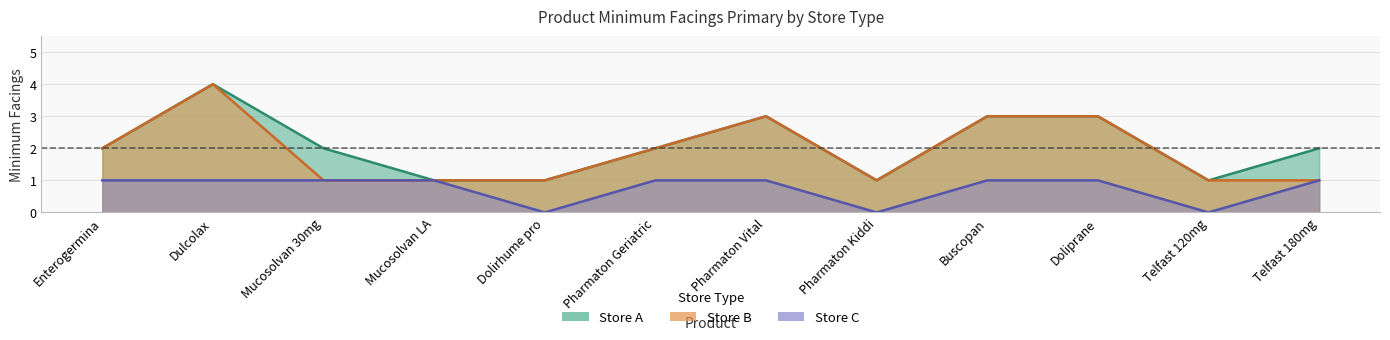

How many data points in Store C are less than 1?

3